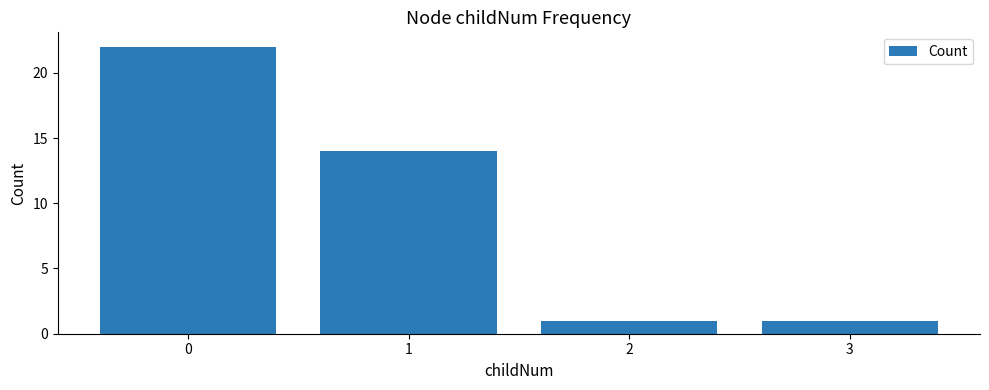

What is the value of the 2nd bar from the left?

14